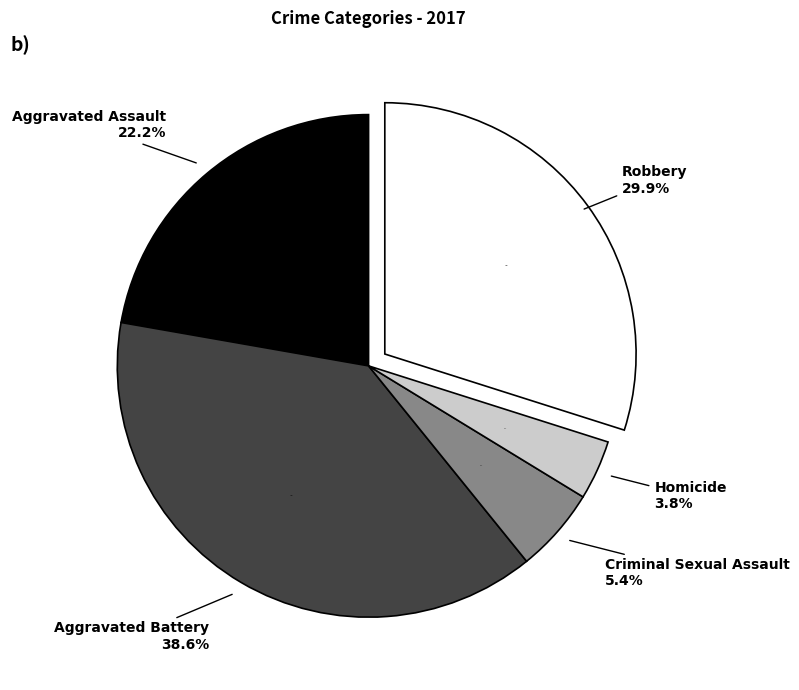

True or false: Criminal Sexual Assault accounts for 1% of the total.

False